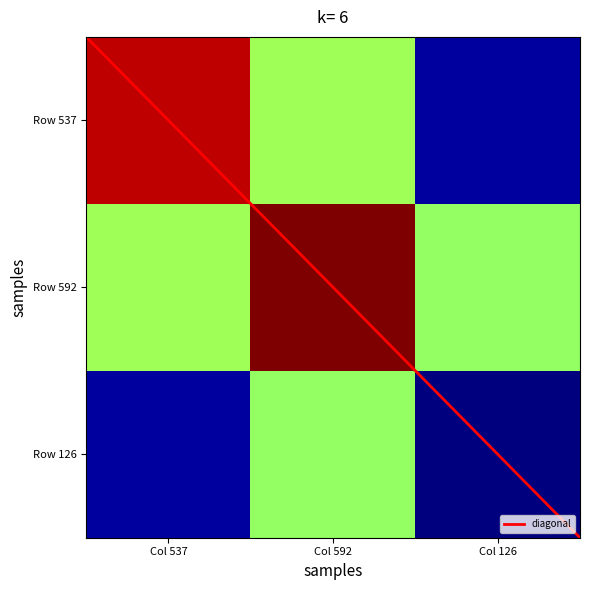

List the series in order of their peak value, lowest first.

Row 126, Row 537, Row 592